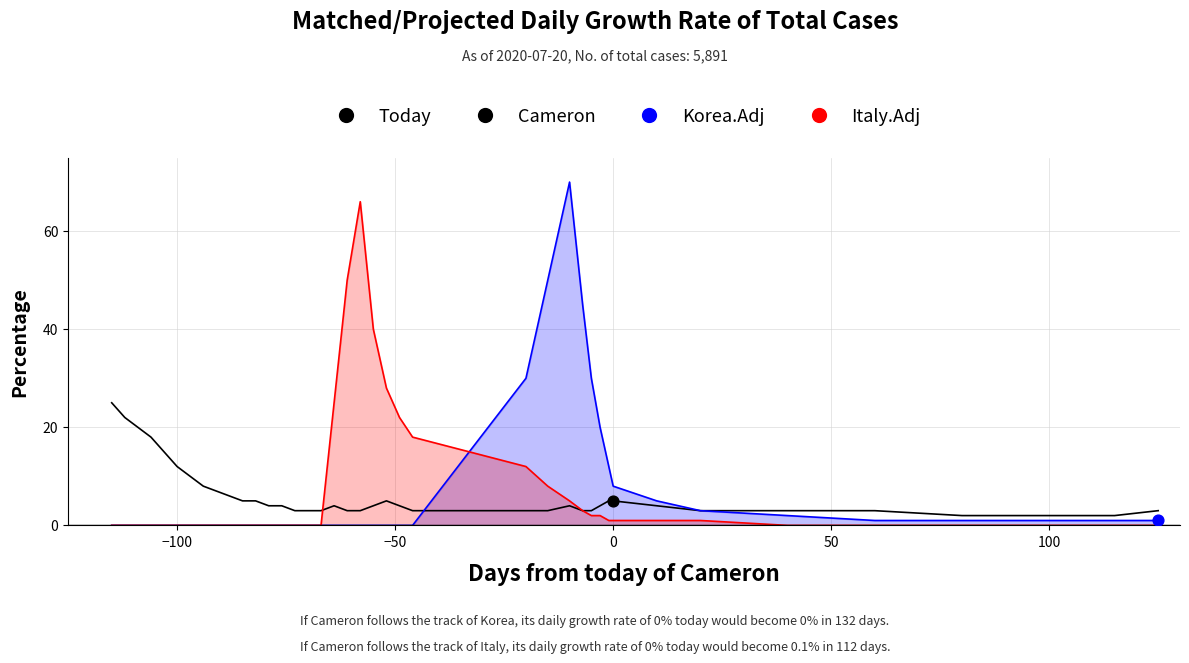

Which series contains the lowest Y value?

Korea.Adj